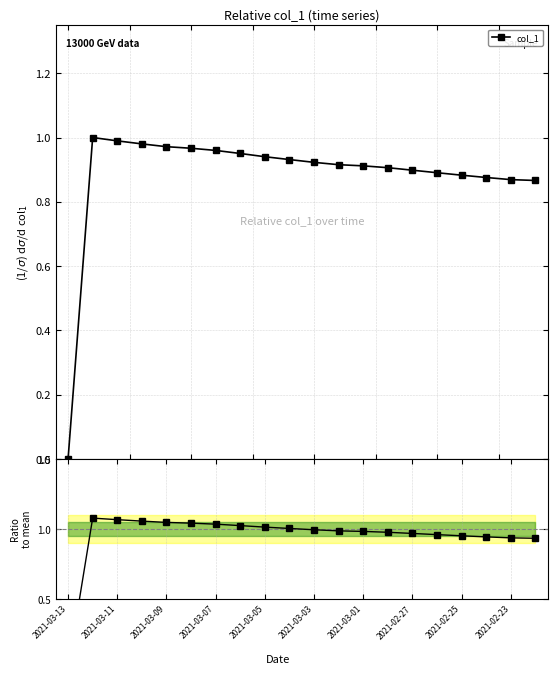

Reading right to left, transcribe all the data shown in this chart.

col_1: 0.9	0.9	0.9	0.9	0.9	0.9	0.9	0.9	0.9	0.9	0.9	0.9	1.0	1.0	1.0	1.0	1.0	1.0	1.0	0.0
Ratio to mean: 0.9	0.9	0.9	1.0	1.0	1.0	1.0	1.0	1.0	1.0	1.0	1.0	1.0	1.0	1.0	1.0	1.1	1.1	1.1	0.0